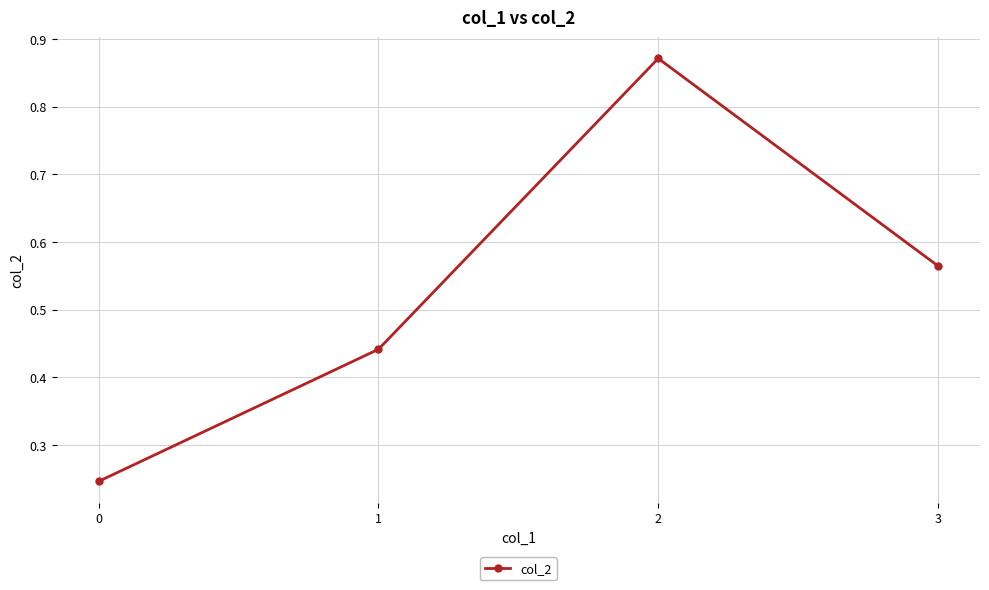

What is the average value?

0.5